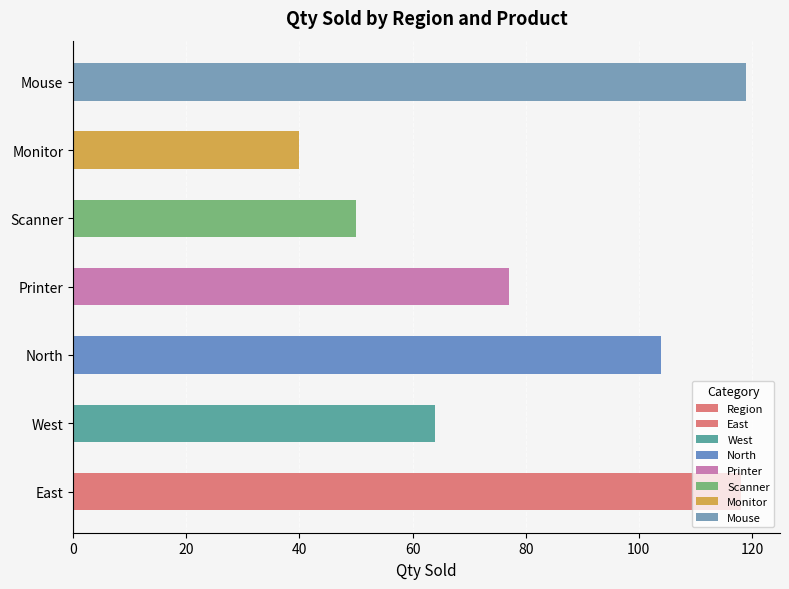

Is it true that the value at East is 118?

True